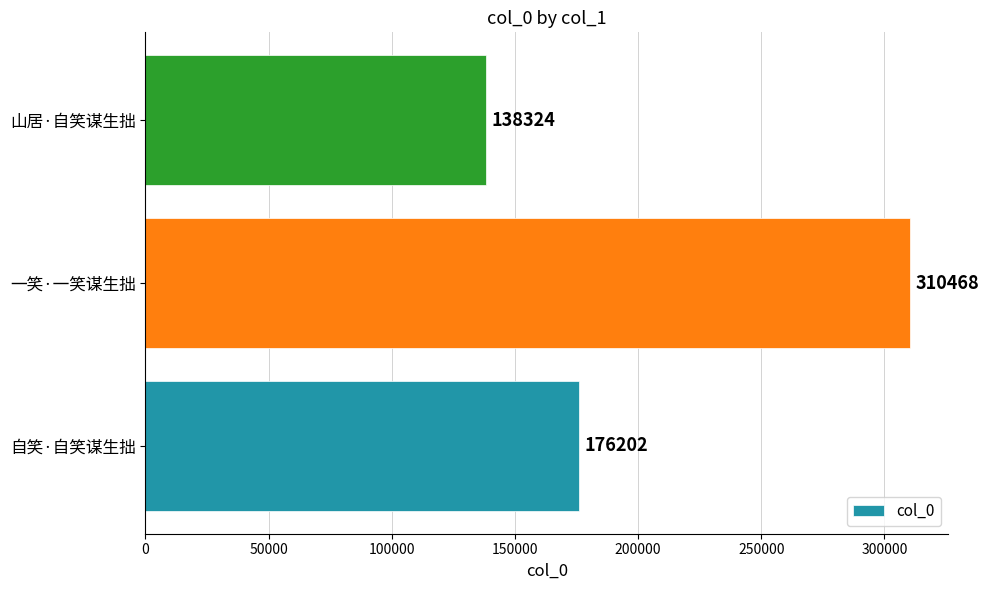

What is the average value?

208331